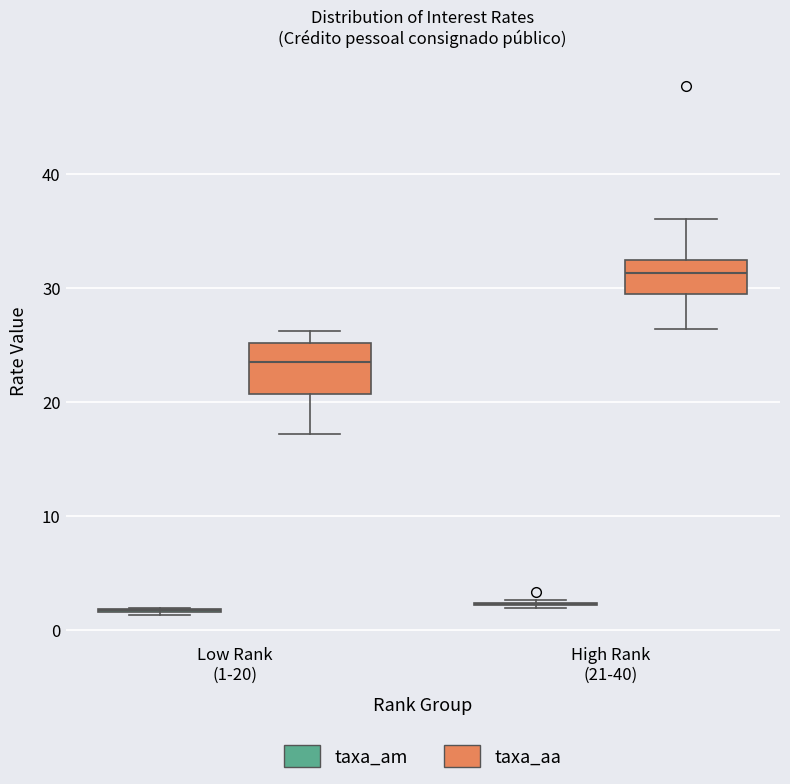

Reading left to right, transcribe this box plot: for each box, give where its median line is, the range the box spans, and where its two whiskers end, as read against the y-axis. The values are not printed on the chart, so give them approximately, as read against the axis.

Low Rank (1-20) (taxa_am): box collapsed to a line at 2, whiskers 1 to 2
Low Rank (1-20) (taxa_aa): median 24, box 21 to 25, whiskers 17 to 26
High Rank (21-40) (taxa_am): box collapsed to a line at 2, whiskers 2 to 3
High Rank (21-40) (taxa_aa): median 31, box 29 to 32, whiskers 26 to 36